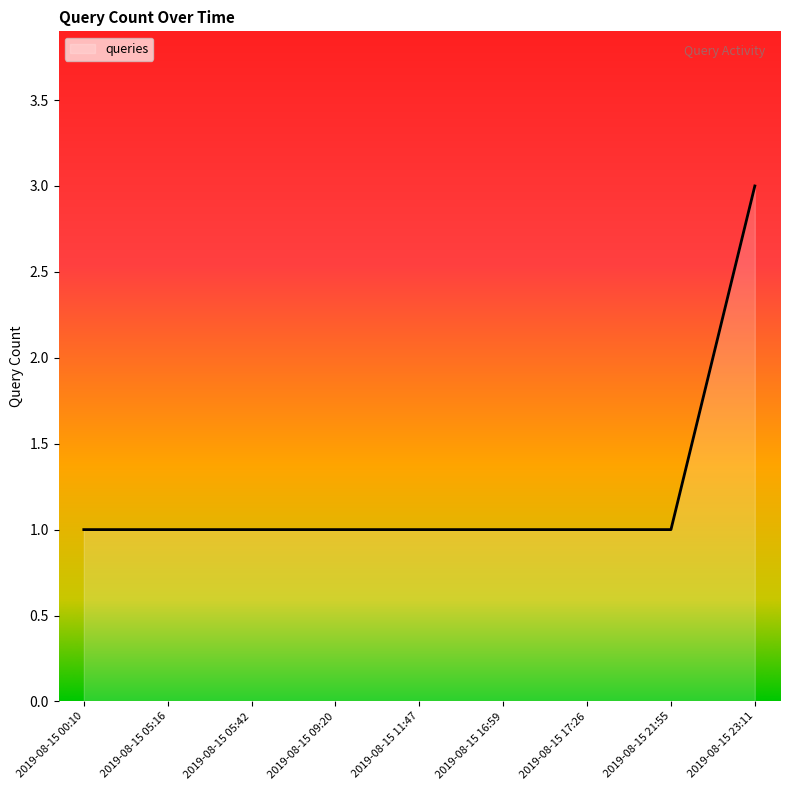

The value at 2019-08-15 23:11 is 2. True or false?

False